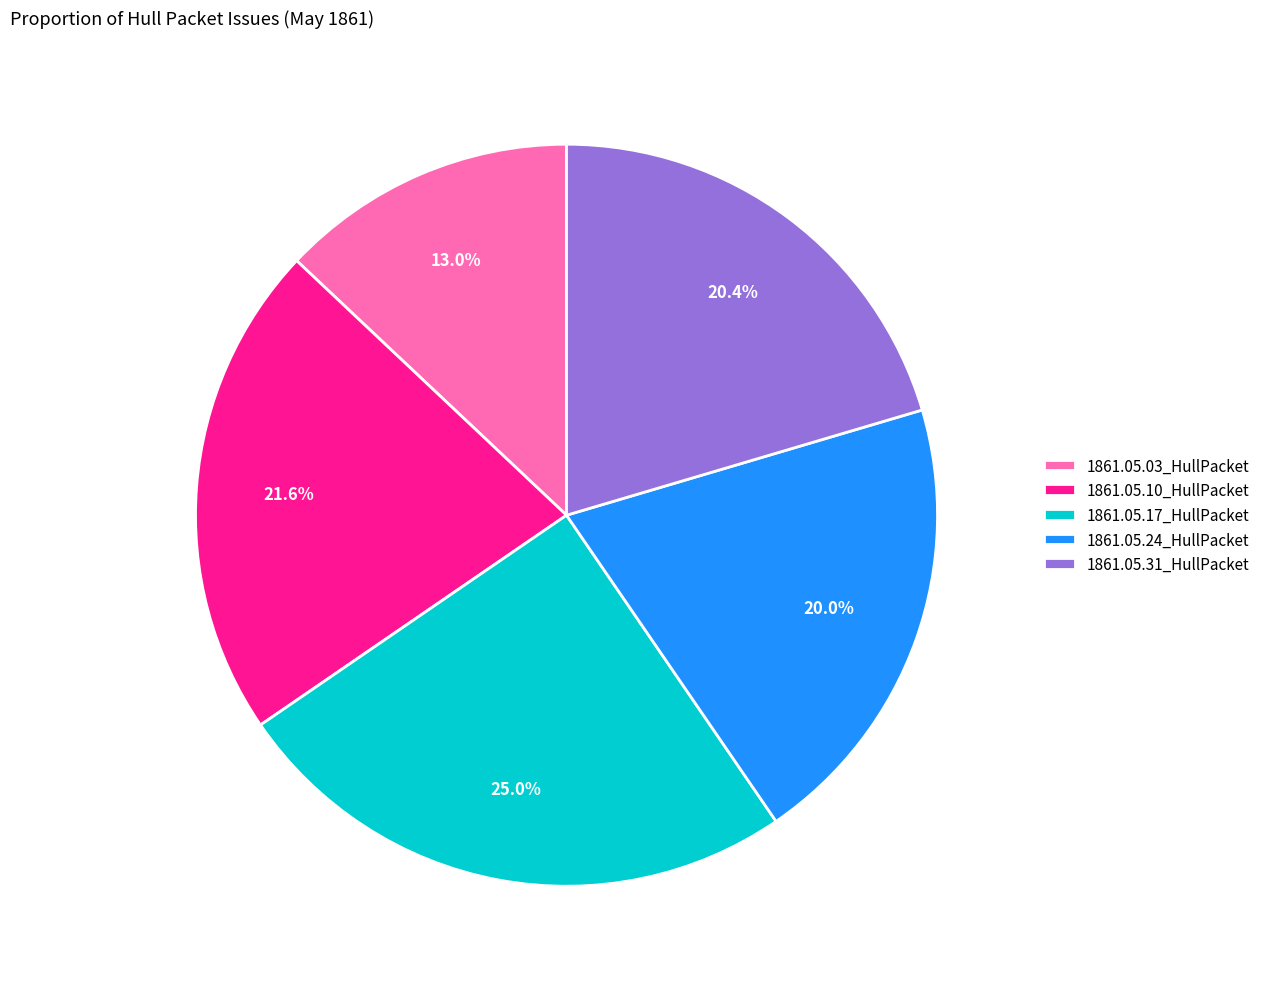

What percentage is the 1861.05.03_HullPacket slice, to the nearest percent?

13%